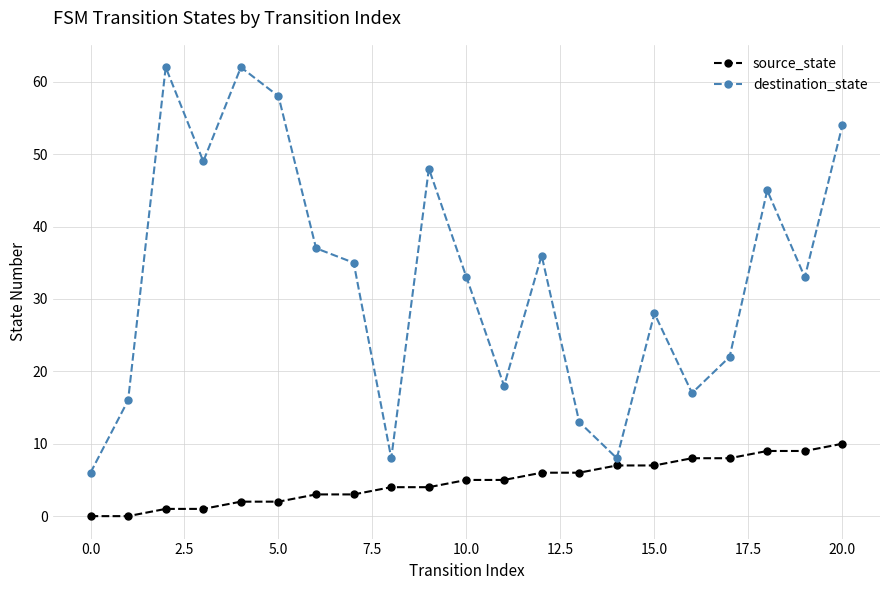

Which series has the largest total across all categories?

destination_state